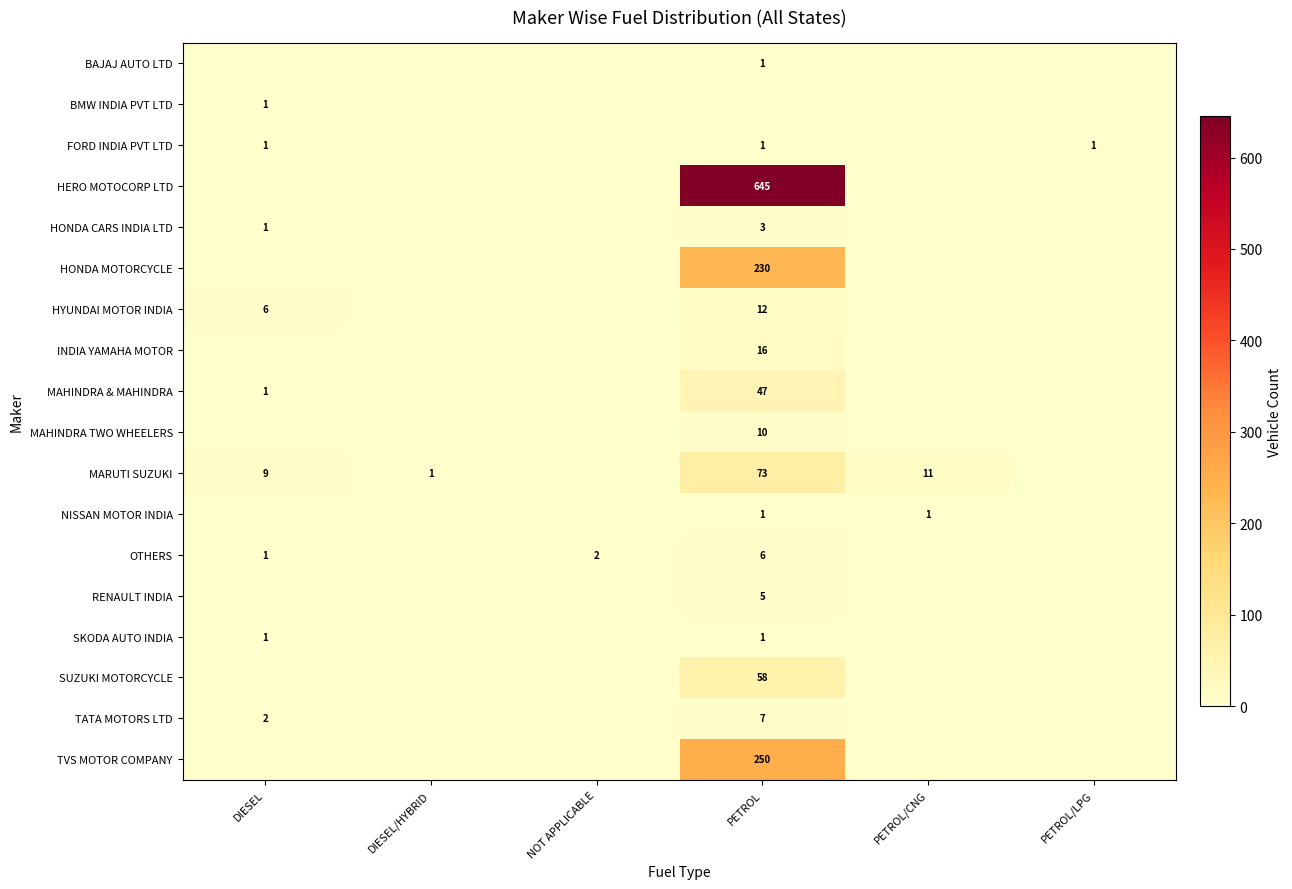

Is it true that SKODA AUTO INDIA equals 0 at PETROL?

False